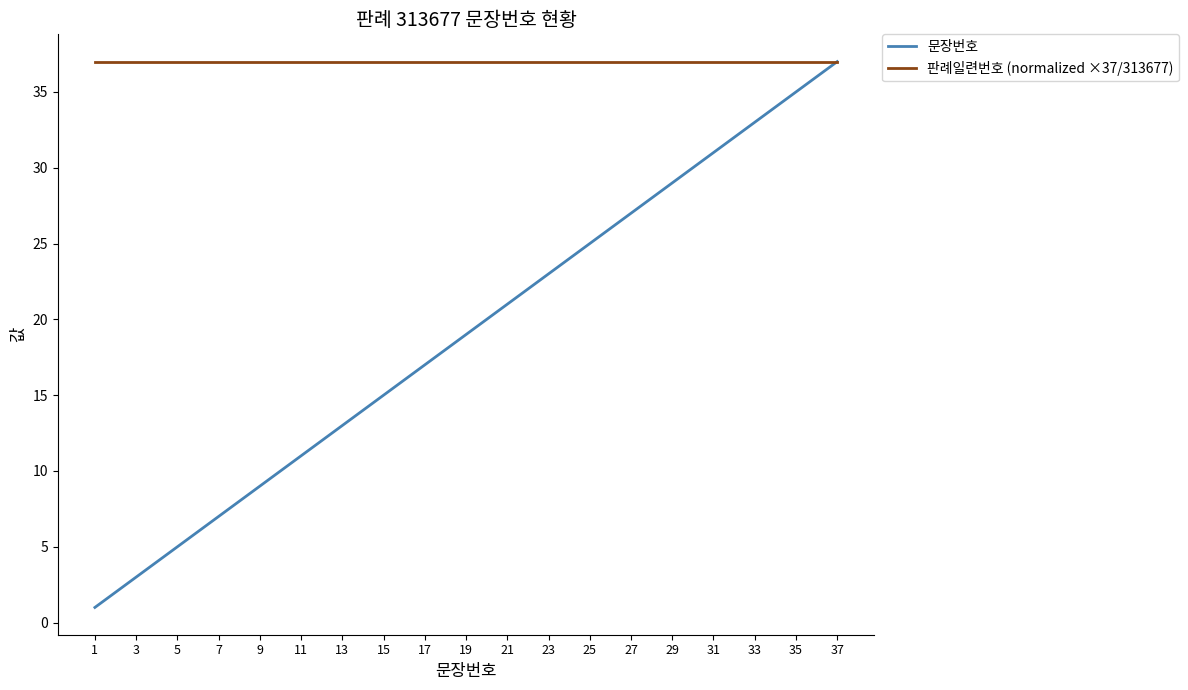

List the series in order of their overall mean, highest first.

판례일련번호 (normalized ×37/313677), 문장번호